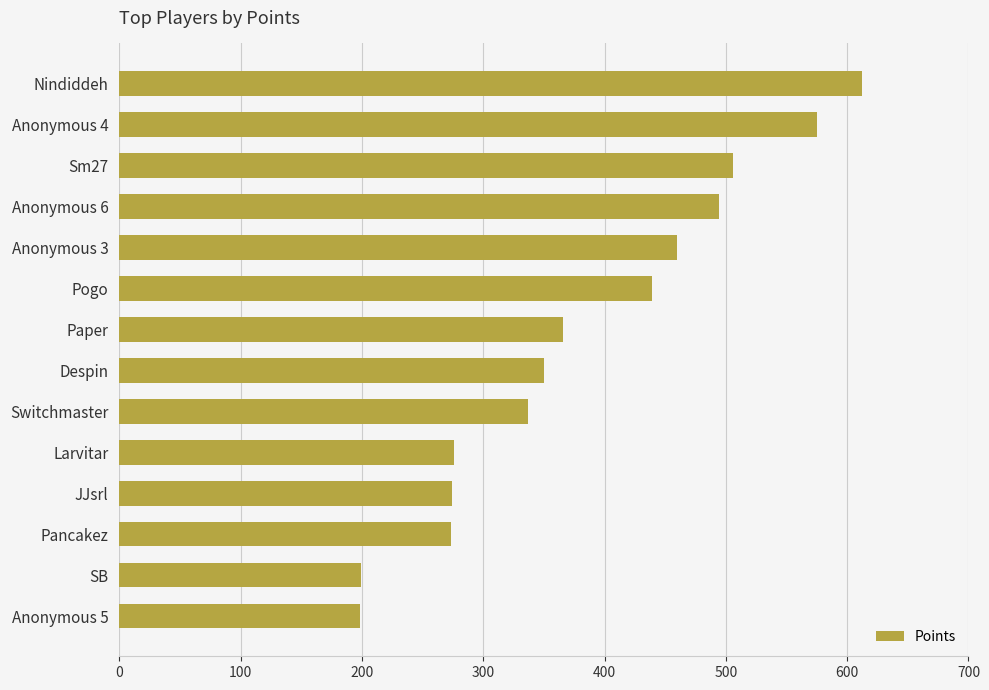

What is the approximate value at Pogo?

439